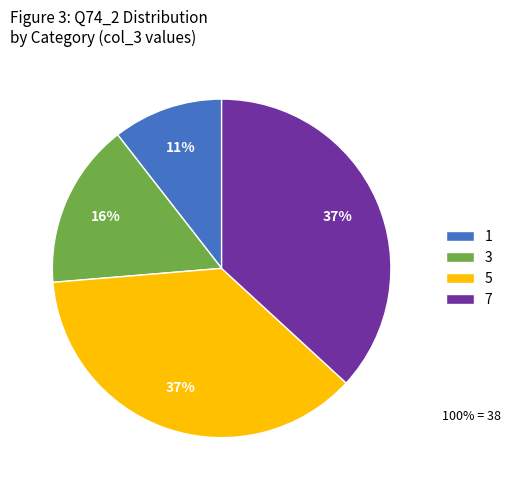

What is the ratio of the value at 3 to the value at 7?

0.4